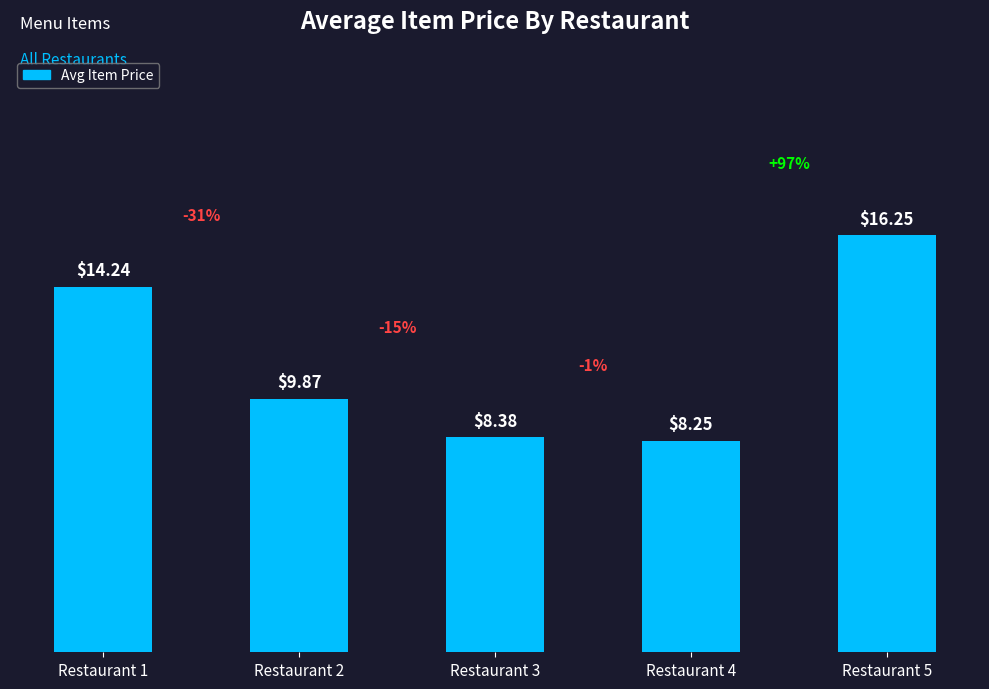

The chart shows a value of 8.4 at Restaurant 3. True or false?

True